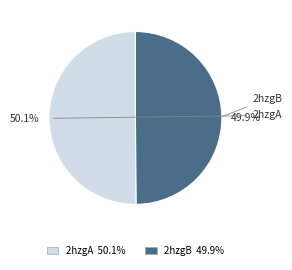

What is the ratio of the value at 2hzgB to the value at 2hzgA?

1.0